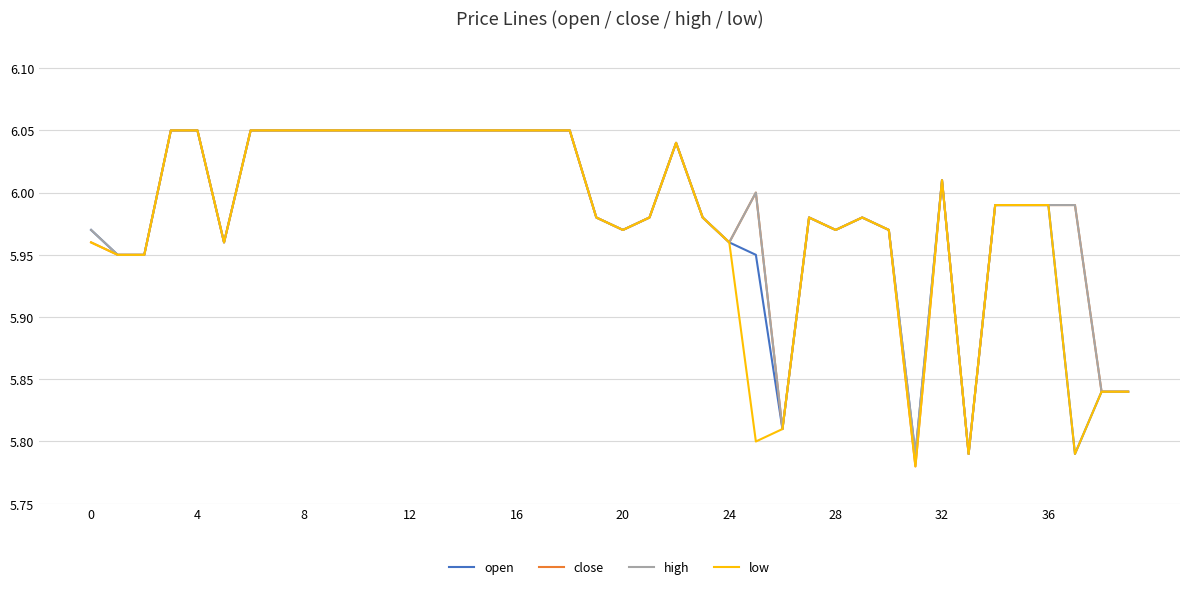

What is the maximum value shown in the chart?

6.0